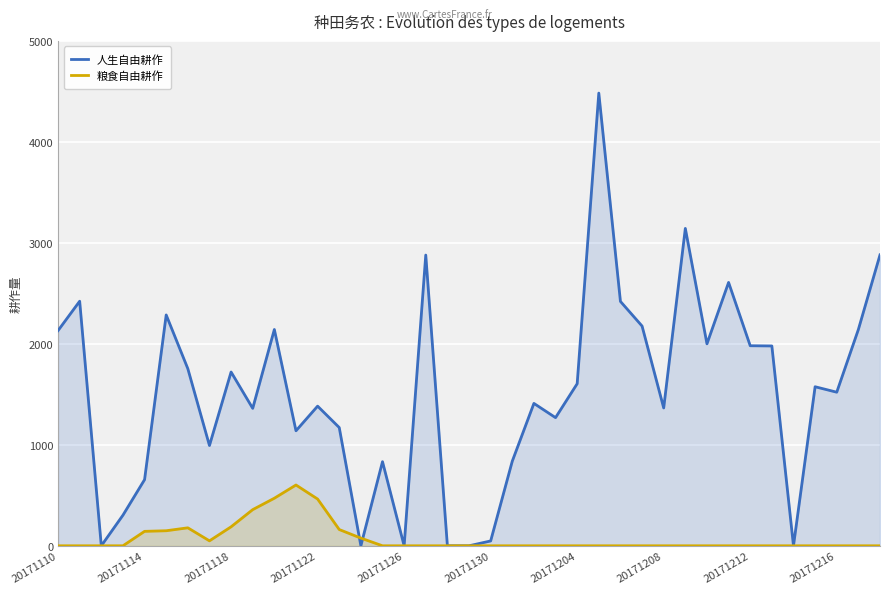

Is it true that 粮食自由耕作 equals 0 at 20171212?

True